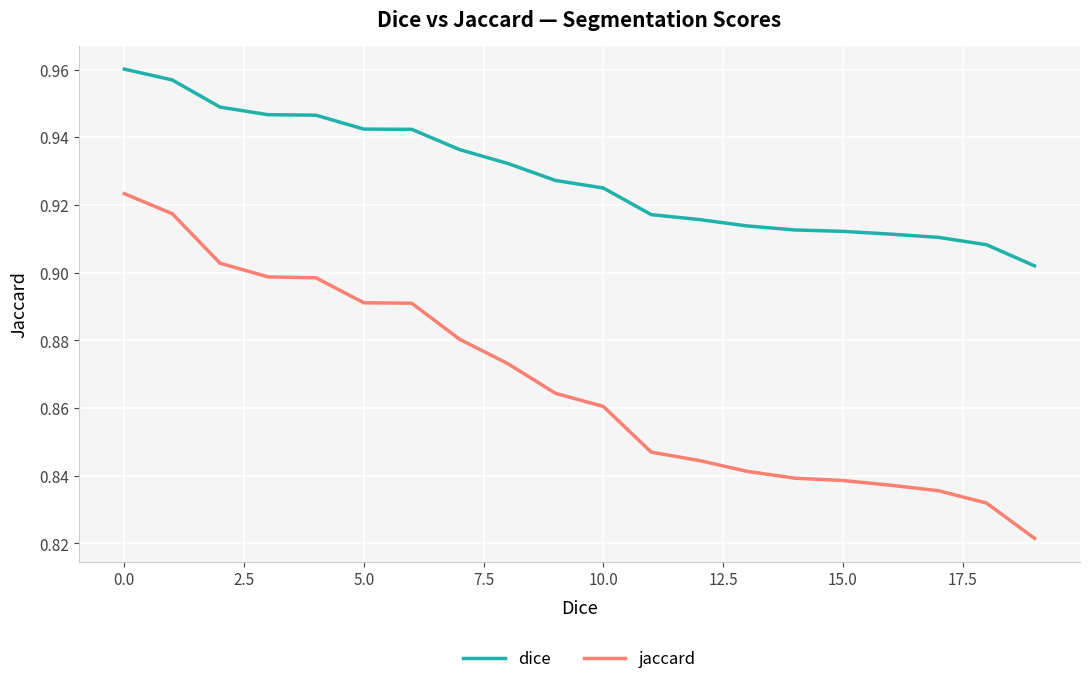

Count the number of categories in the chart.

20